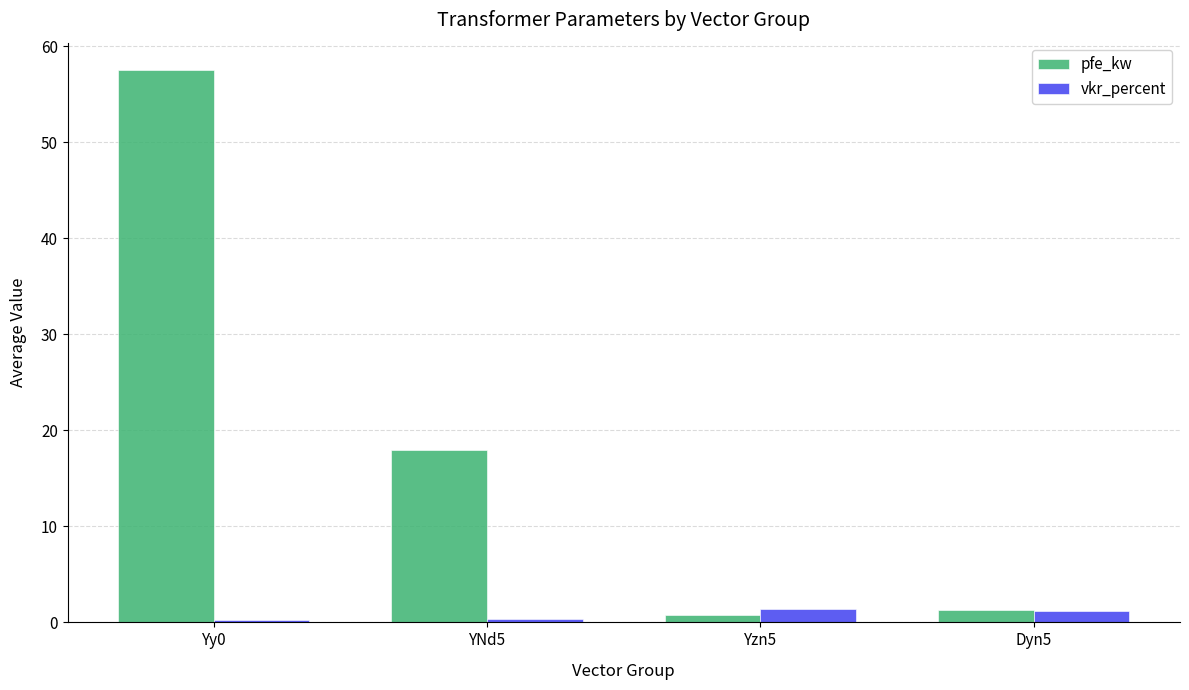

Is it true that pfe_kw equals 18.0 at YNd5?

True